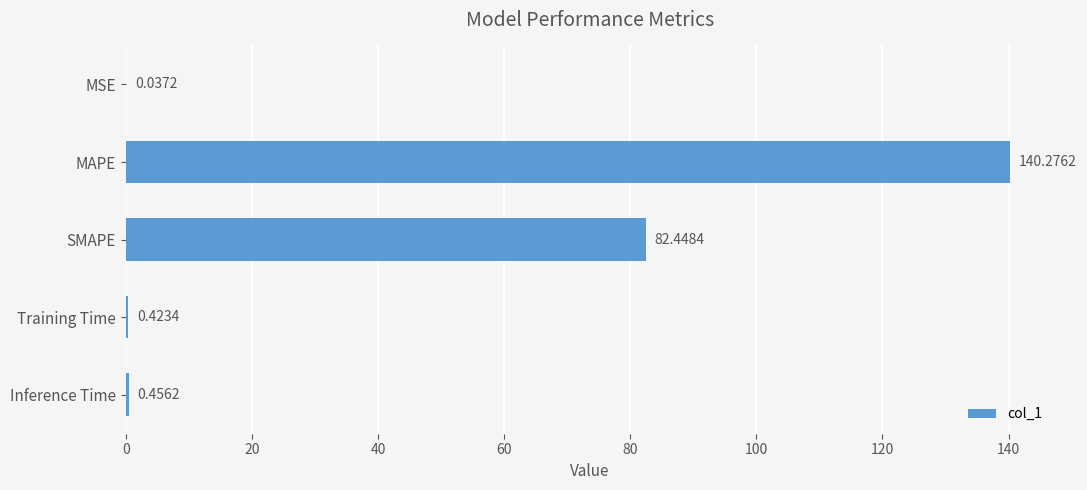

Where is the data nearest to the value 70?

SMAPE